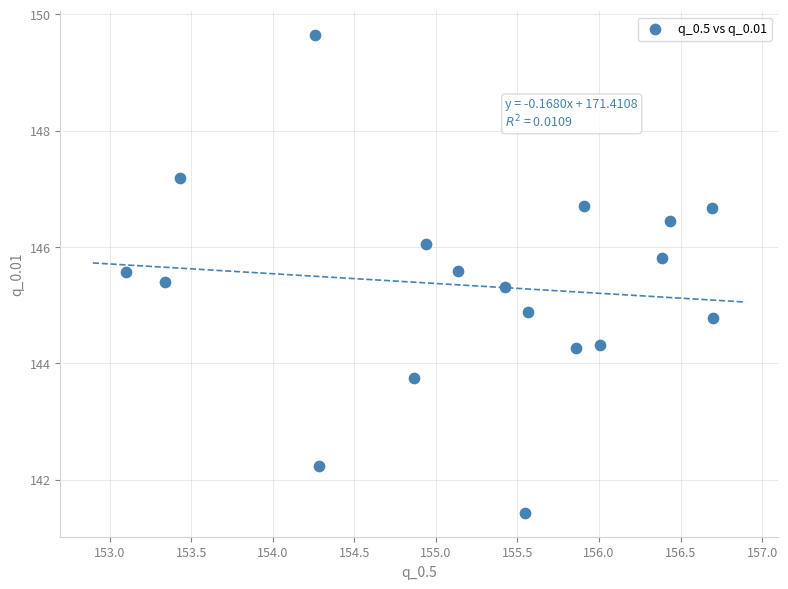

What Y value in the scatter plot is closest to 145?

144.9